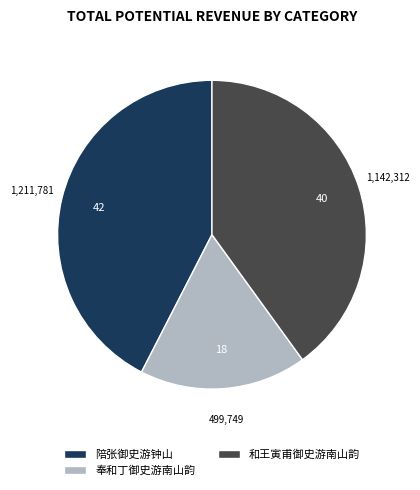

What is the ratio of the value at 和王寅甫御史游南山韵 to the value at 陪张御史游钟山?

0.9